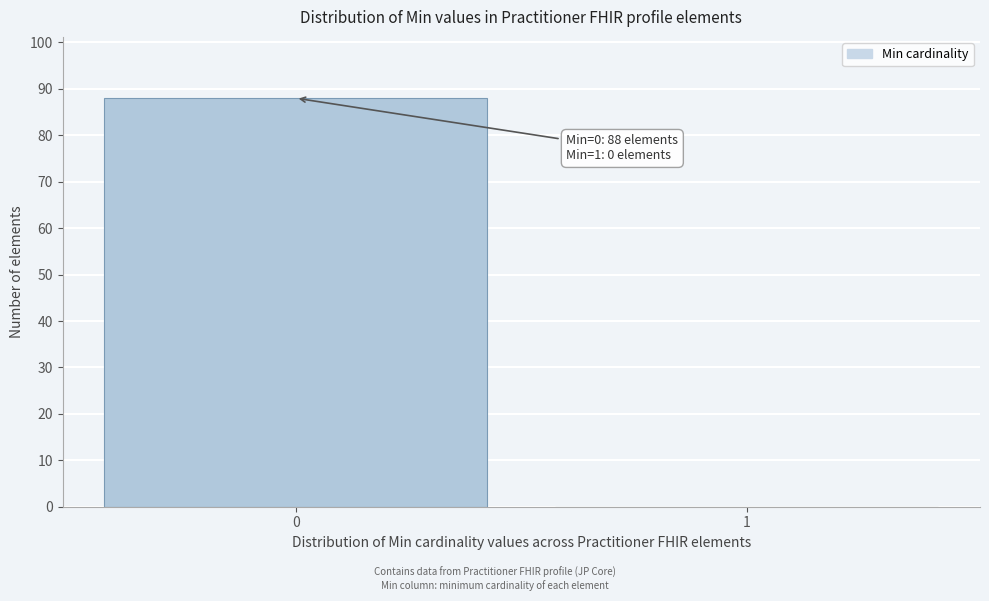

Reading left to right, list all the values displayed in this chart.

0=88	1=0